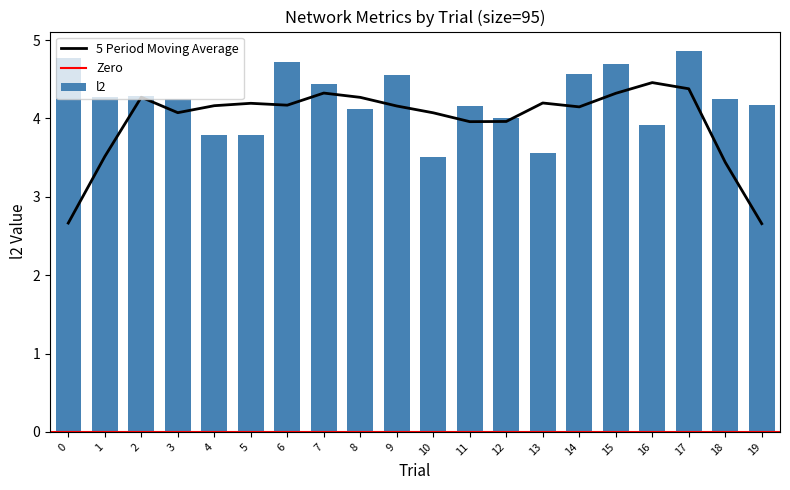

List the labels in order of value, smallest first.

10, 13, 4, 5, 16, 12, 8, 11, 19, 3, 18, 1, 2, 7, 9, 14, 15, 6, 0, 17